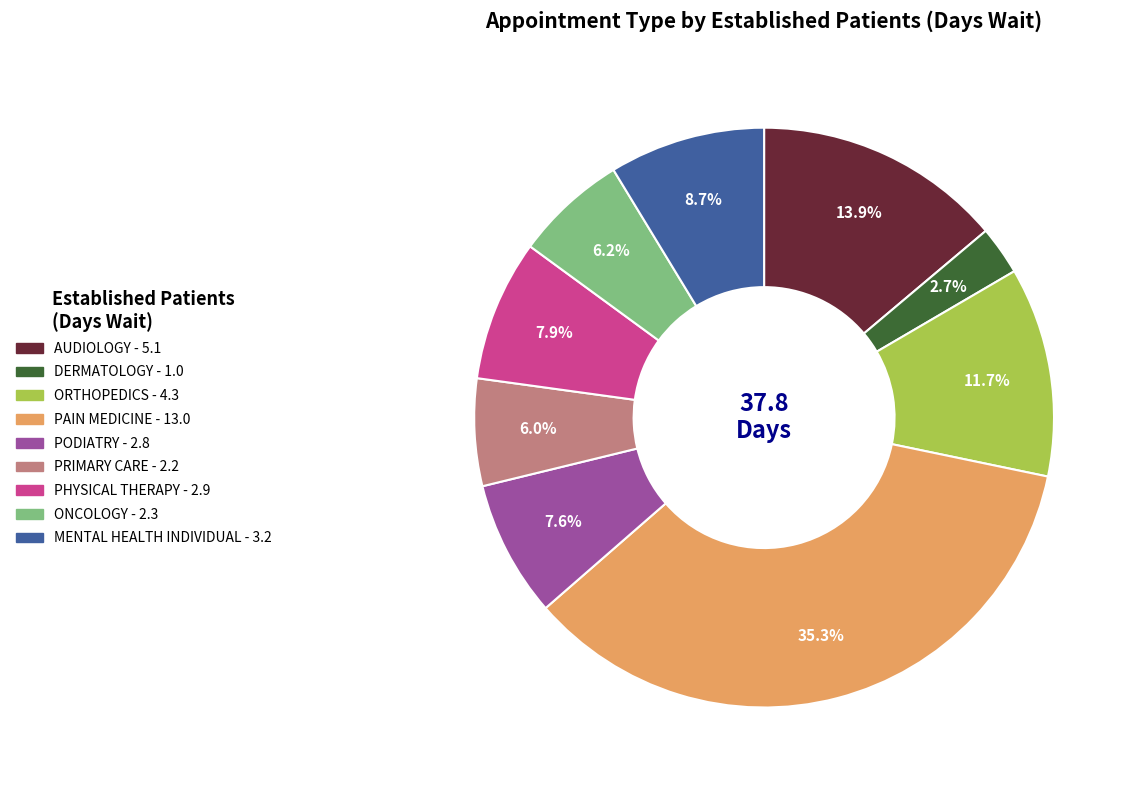

Does any single category account for the majority?

No